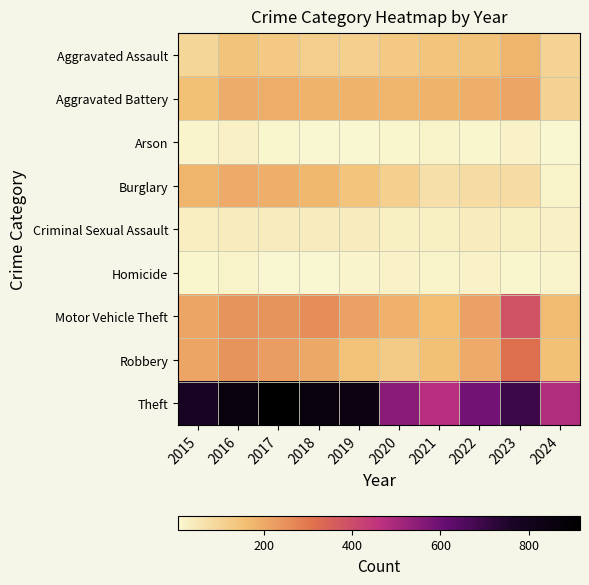

What is the difference between the highest and lowest values at 2022?

581